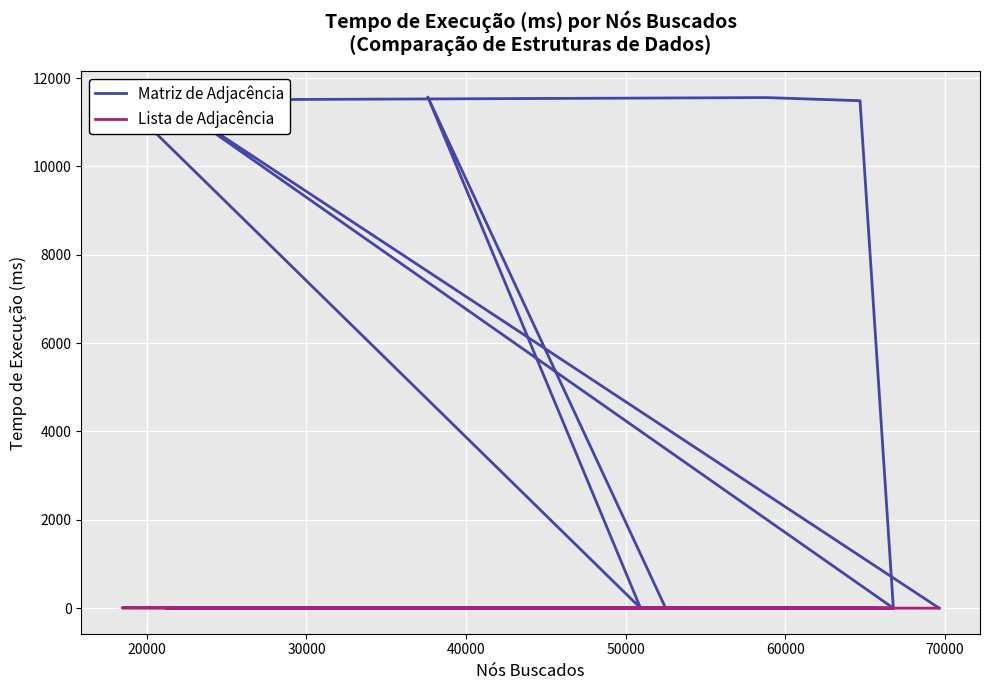

Is this an area chart (filled region under the line)?

No